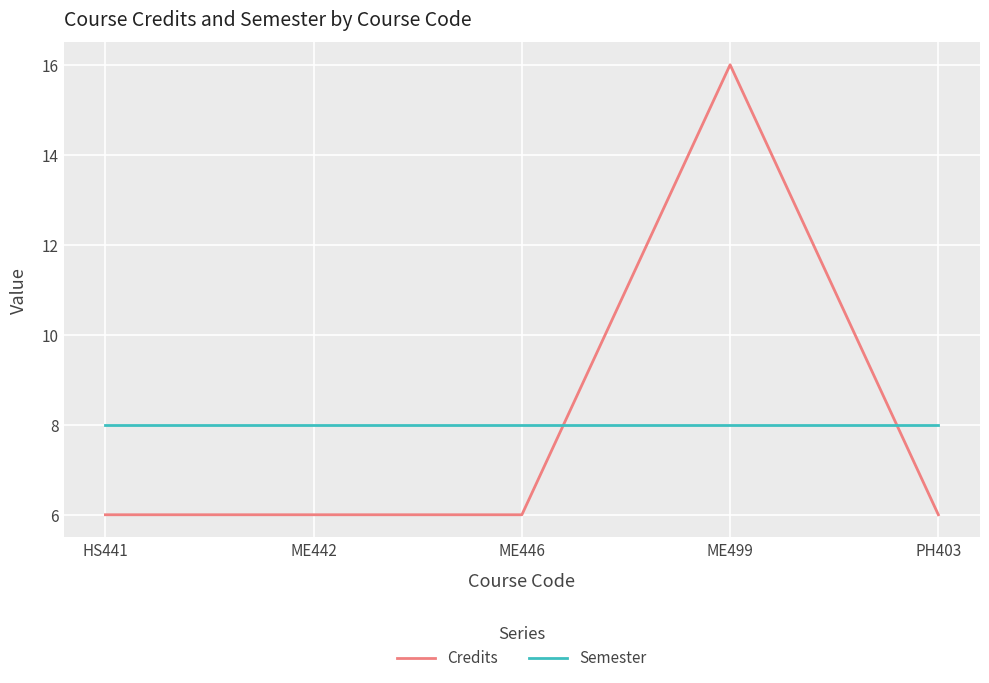

What is the minimum value shown in the chart?

6